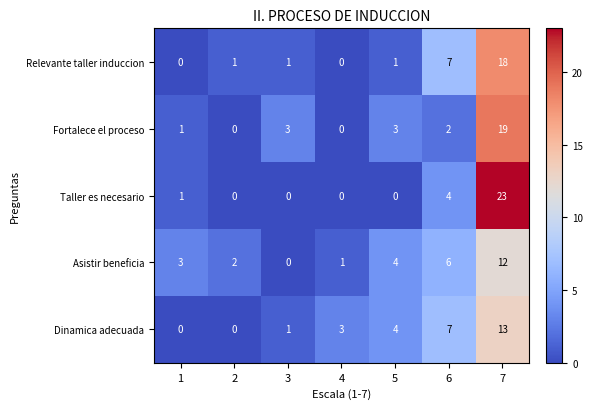

What is the difference between the highest and lowest values at 1?

3